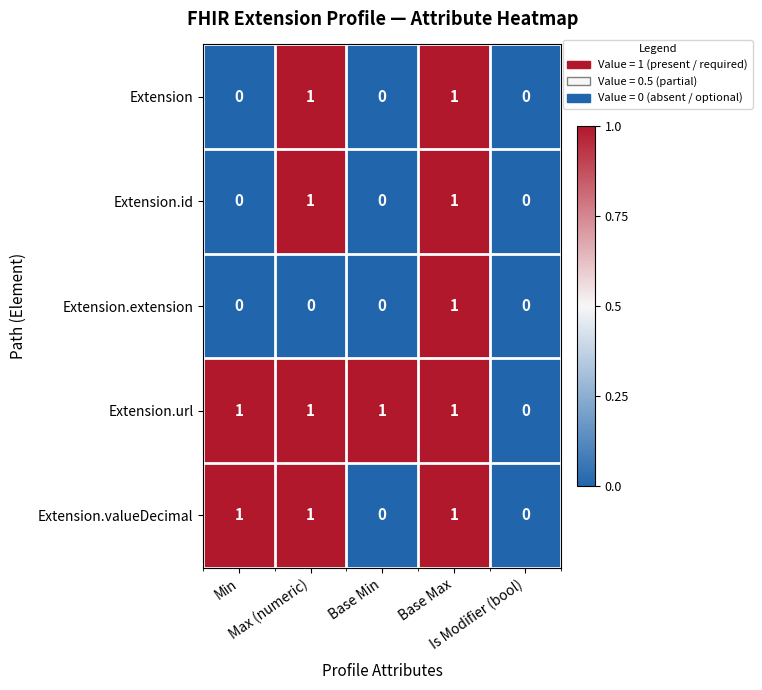

How many Extension.url values are between 1 and 2?

4